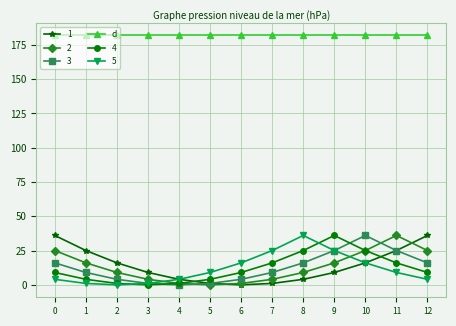

What is the greatest value displayed?

182